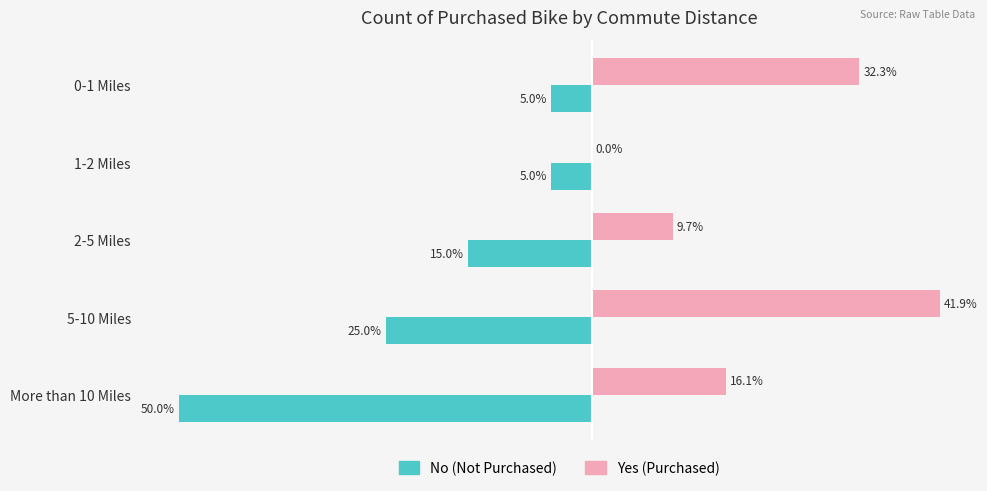

Where is No (Not Purchased) nearest to the value -27?

5-10 Miles